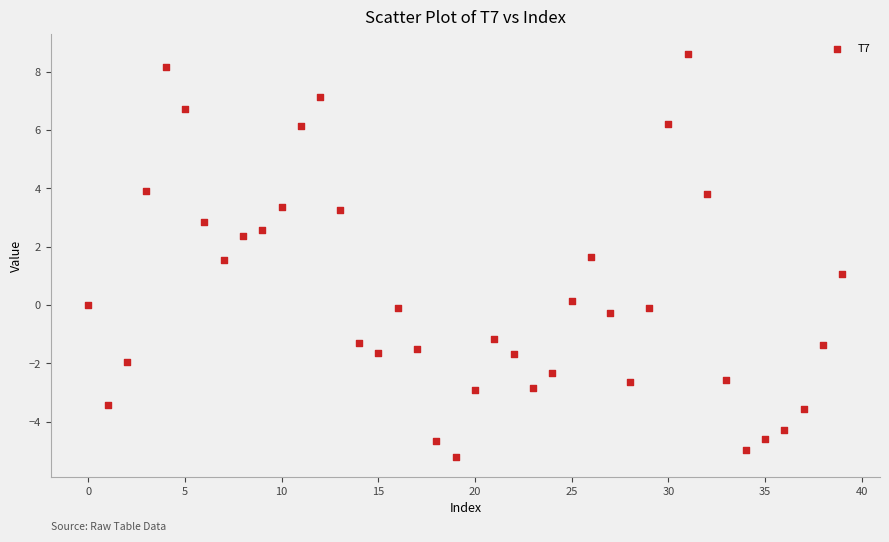

What is the range of Y values (max minus min)?

13.8